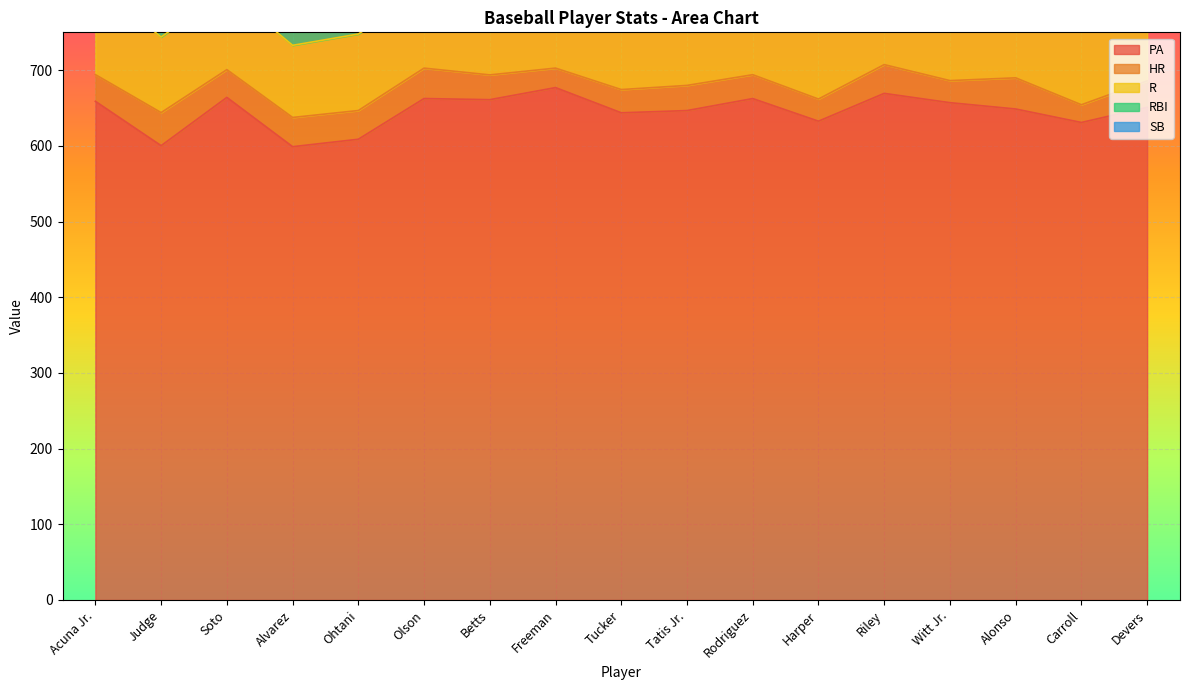

What is the label of the 7th point from the left?

Betts